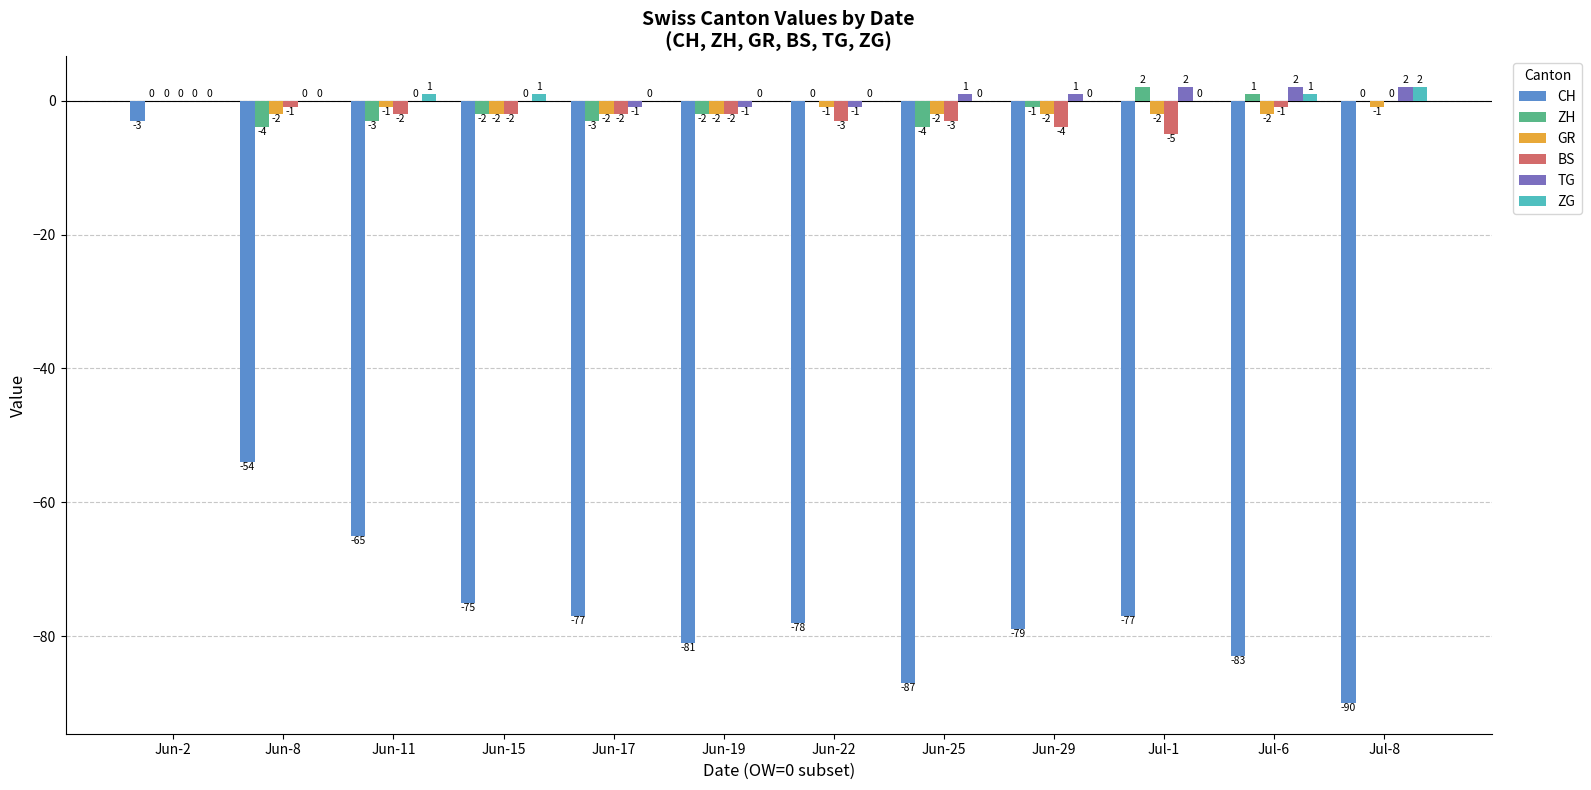

Reading right to left, list all the values displayed in this chart.

CH: Jul-8=-90	Jul-6=-83	Jul-1=-77	Jun-29=-79	Jun-25=-87	Jun-22=-78	Jun-19=-81	Jun-17=-77	Jun-15=-75	Jun-11=-65	Jun-8=-54	Jun-2=-3
ZH: Jul-8=0	Jul-6=1	Jul-1=2	Jun-29=-1	Jun-25=-4	Jun-22=0	Jun-19=-2	Jun-17=-3	Jun-15=-2	Jun-11=-3	Jun-8=-4	Jun-2=0
GR: Jul-8=-1	Jul-6=-2	Jul-1=-2	Jun-29=-2	Jun-25=-2	Jun-22=-1	Jun-19=-2	Jun-17=-2	Jun-15=-2	Jun-11=-1	Jun-8=-2	Jun-2=0
BS: Jul-8=0	Jul-6=-1	Jul-1=-5	Jun-29=-4	Jun-25=-3	Jun-22=-3	Jun-19=-2	Jun-17=-2	Jun-15=-2	Jun-11=-2	Jun-8=-1	Jun-2=0
TG: Jul-8=2	Jul-6=2	Jul-1=2	Jun-29=1	Jun-25=1	Jun-22=-1	Jun-19=-1	Jun-17=-1	Jun-15=0	Jun-11=0	Jun-8=0	Jun-2=0
ZG: Jul-8=2	Jul-6=1	Jul-1=0	Jun-29=0	Jun-25=0	Jun-22=0	Jun-19=0	Jun-17=0	Jun-15=1	Jun-11=1	Jun-8=0	Jun-2=0